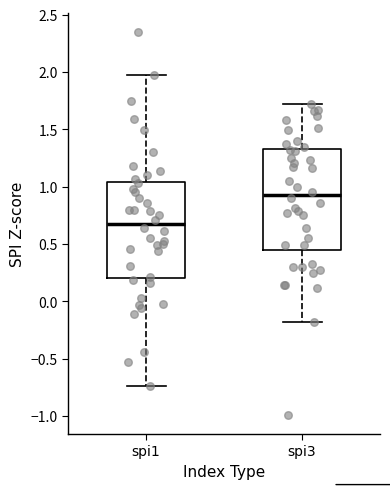

Reading left to right, transcribe this box plot: for each box, give where its median line is, the range the box spans, and where its two whiskers end, as read against the y-axis. The values are not printed on the chart, so give them approximately, as read against the axis.

spi1: median 0.70, box 0.20 to 1.05, whiskers -0.75 to 1.95
spi3: median 0.95, box 0.45 to 1.35, whiskers -0.20 to 1.70